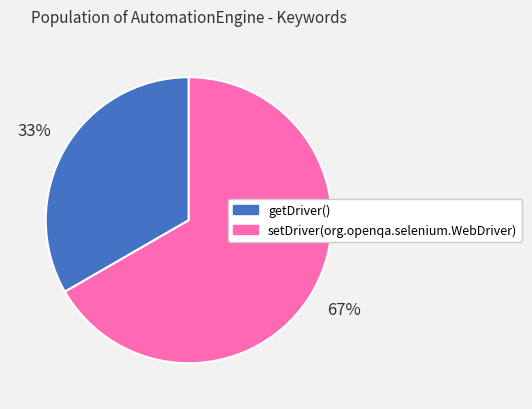

What is the ratio of the value at getDriver() to the value at setDriver(org.openqa.selenium.WebDriver)?

0.5